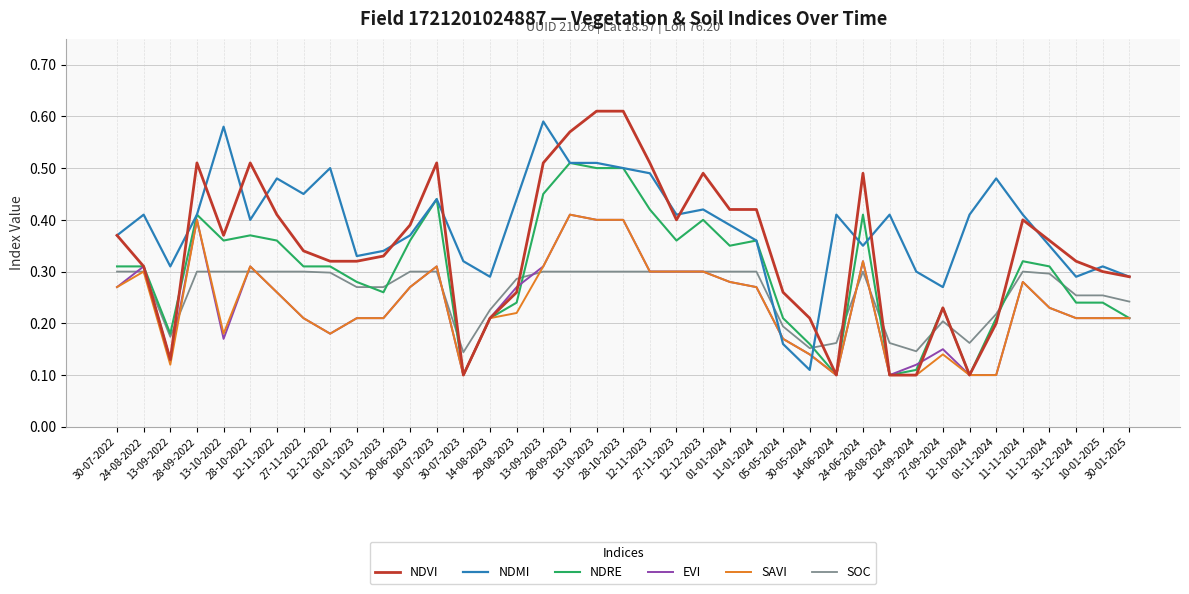

How many lines are shown in the chart?

6